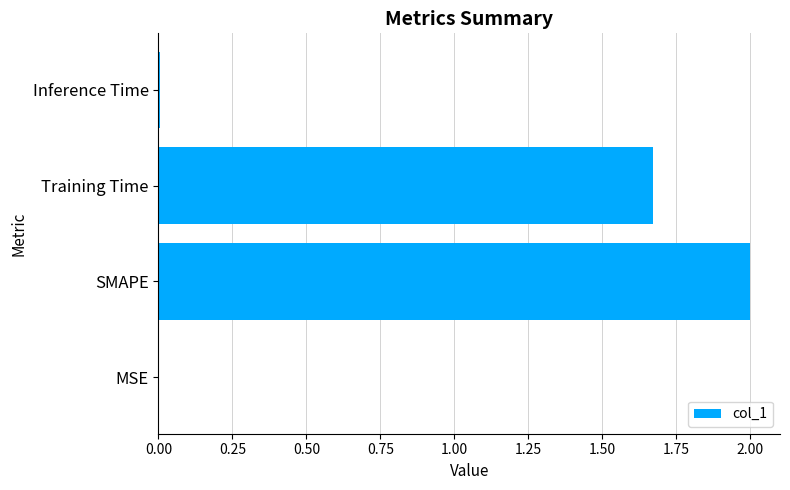

The value at SMAPE is 0.5. True or false?

False